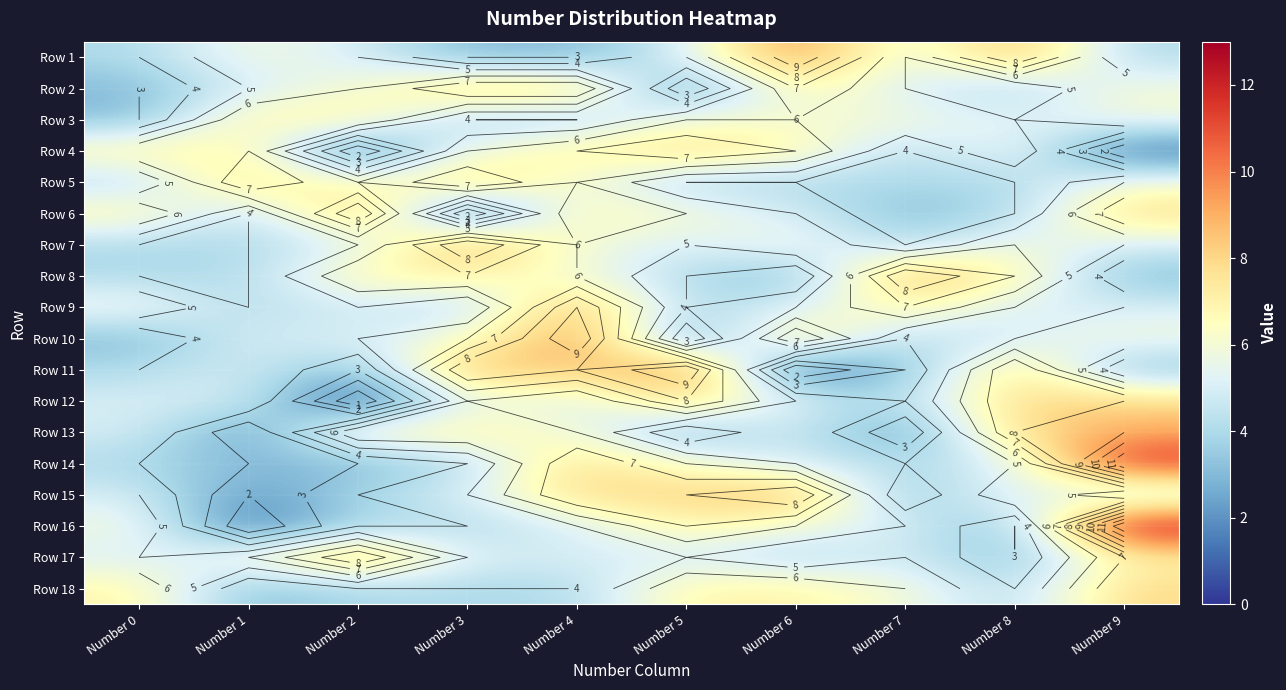

What is the sum of the Row 18 values at Number 8 and Number 9?

12